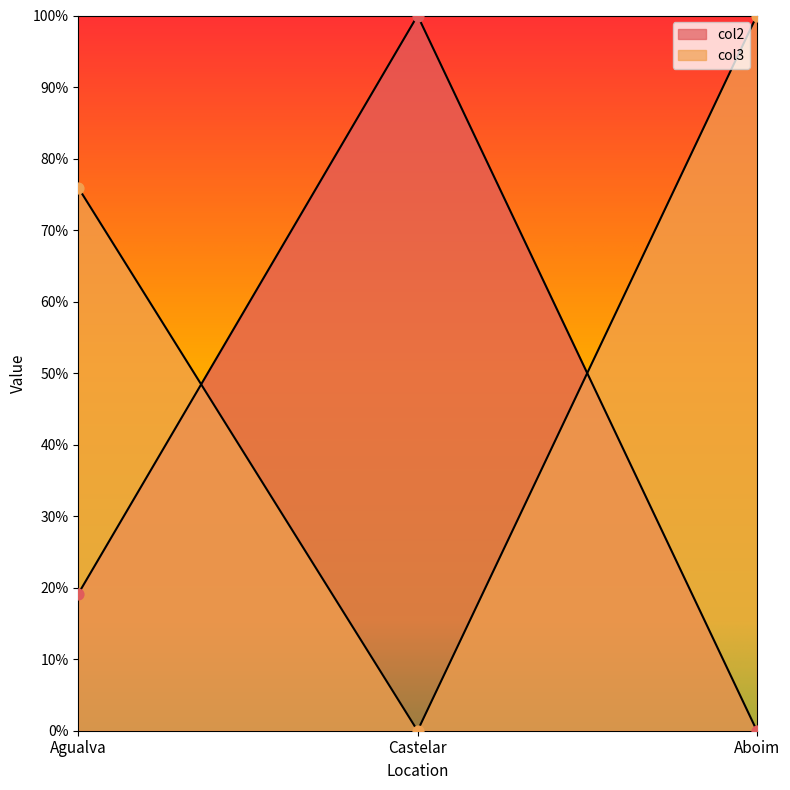

Which series has the widest spread of Y values?

col3